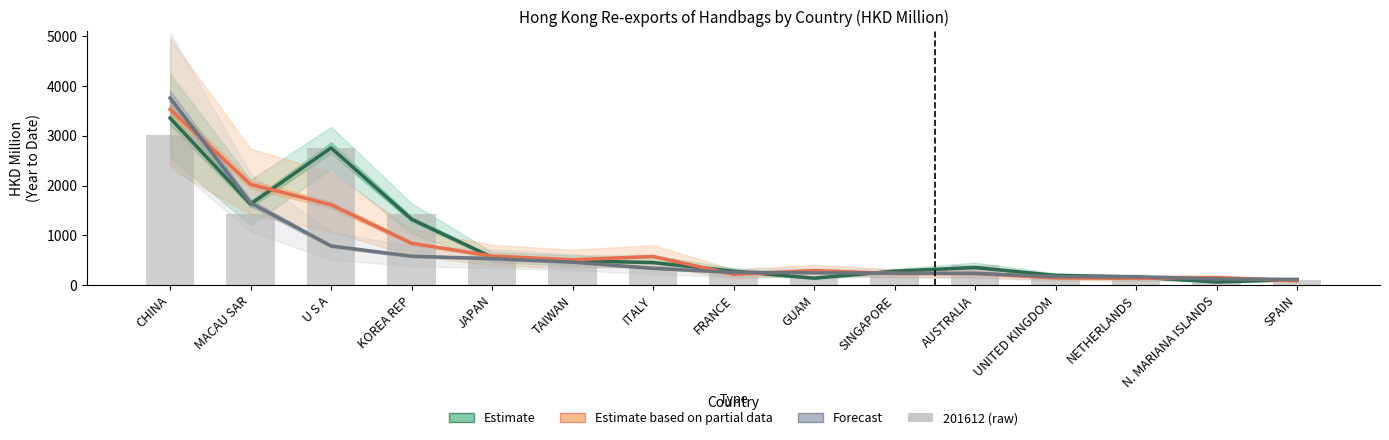

The 201612 (raw) series shows 394.3 at AUSTRALIA. True or false?

True